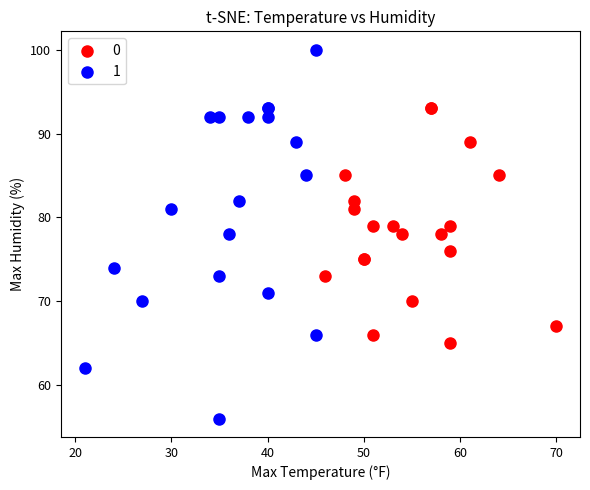

Which series reaches the maximum Y coordinate?

1